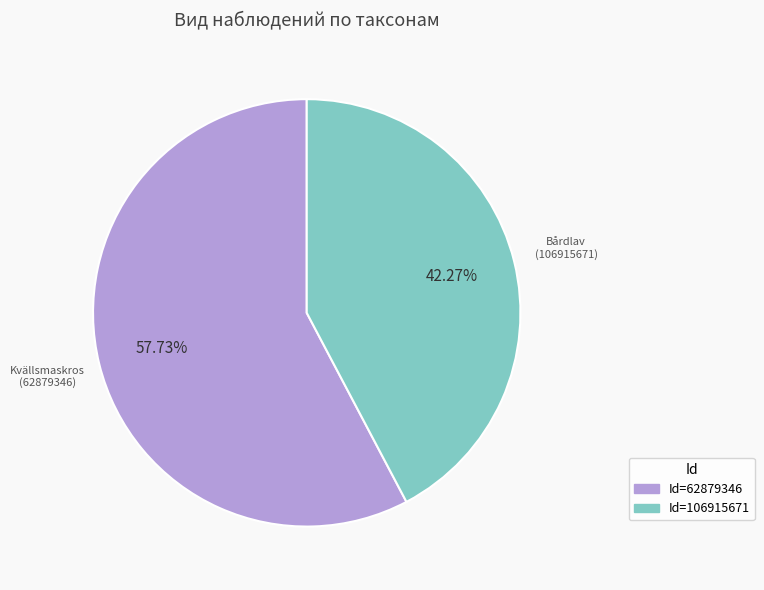

Does any single category account for the majority?

Yes